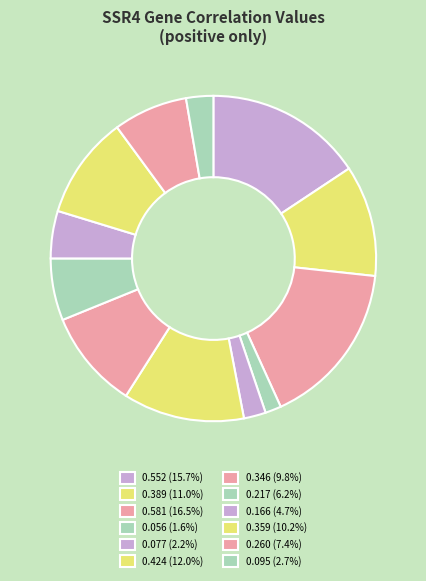

How many segments does this pie chart have?

12